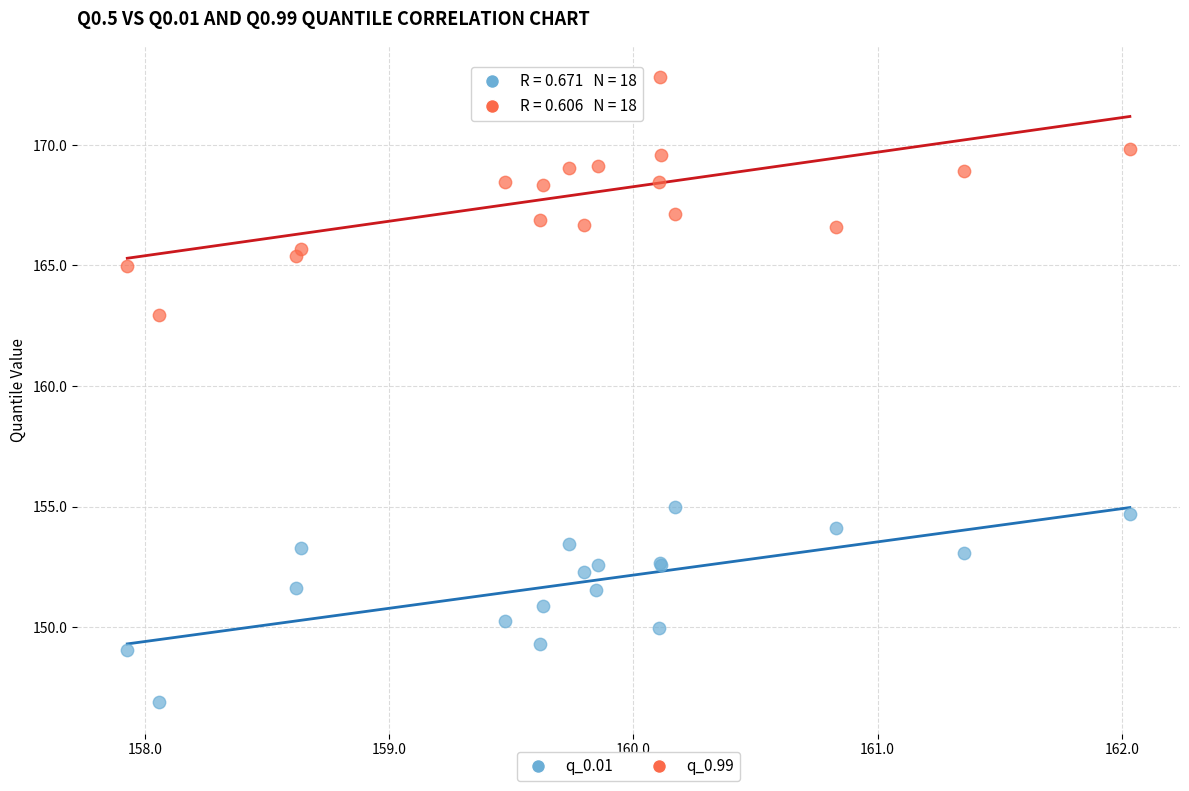

Which series contains the highest Y value?

q_0.99